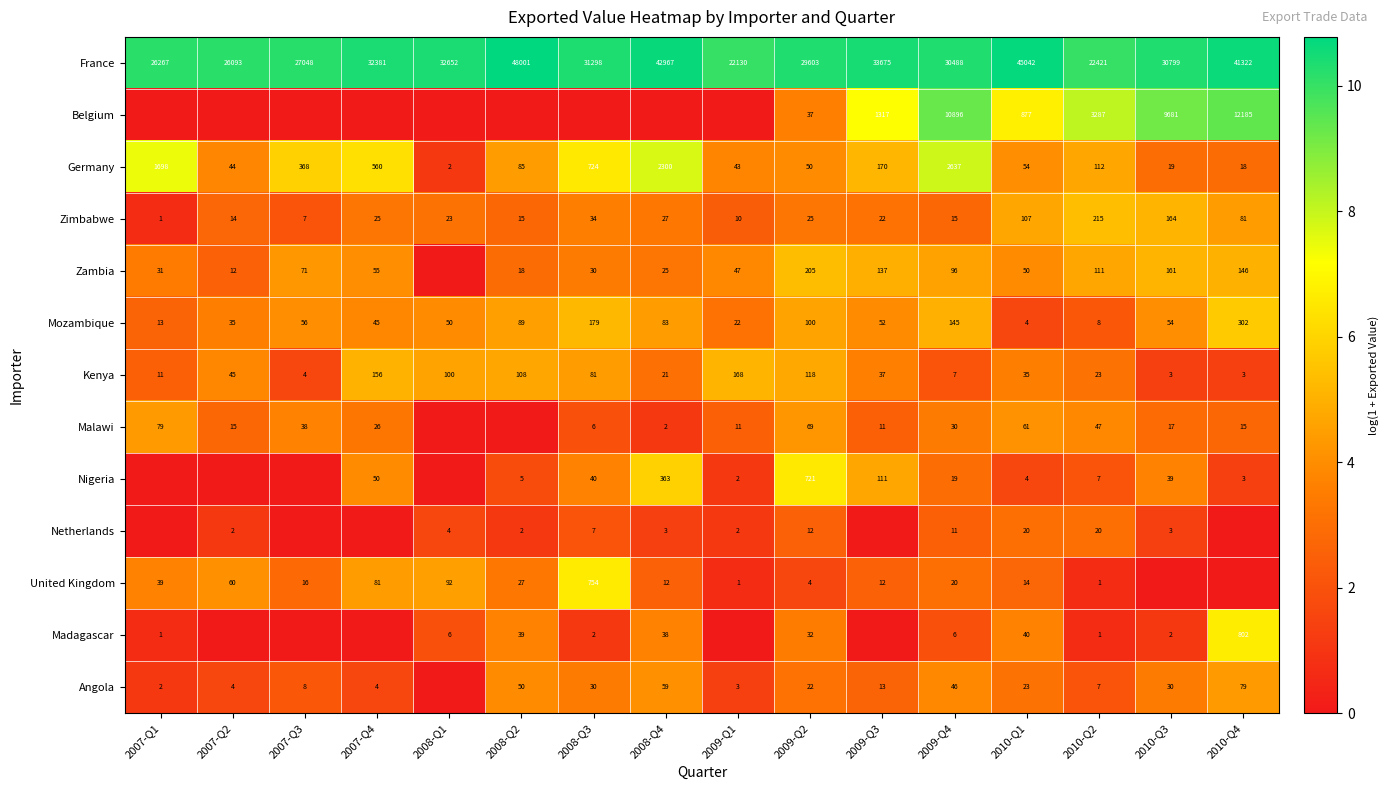

Is it true that Netherlands equals 11 at 2010-Q1?

False